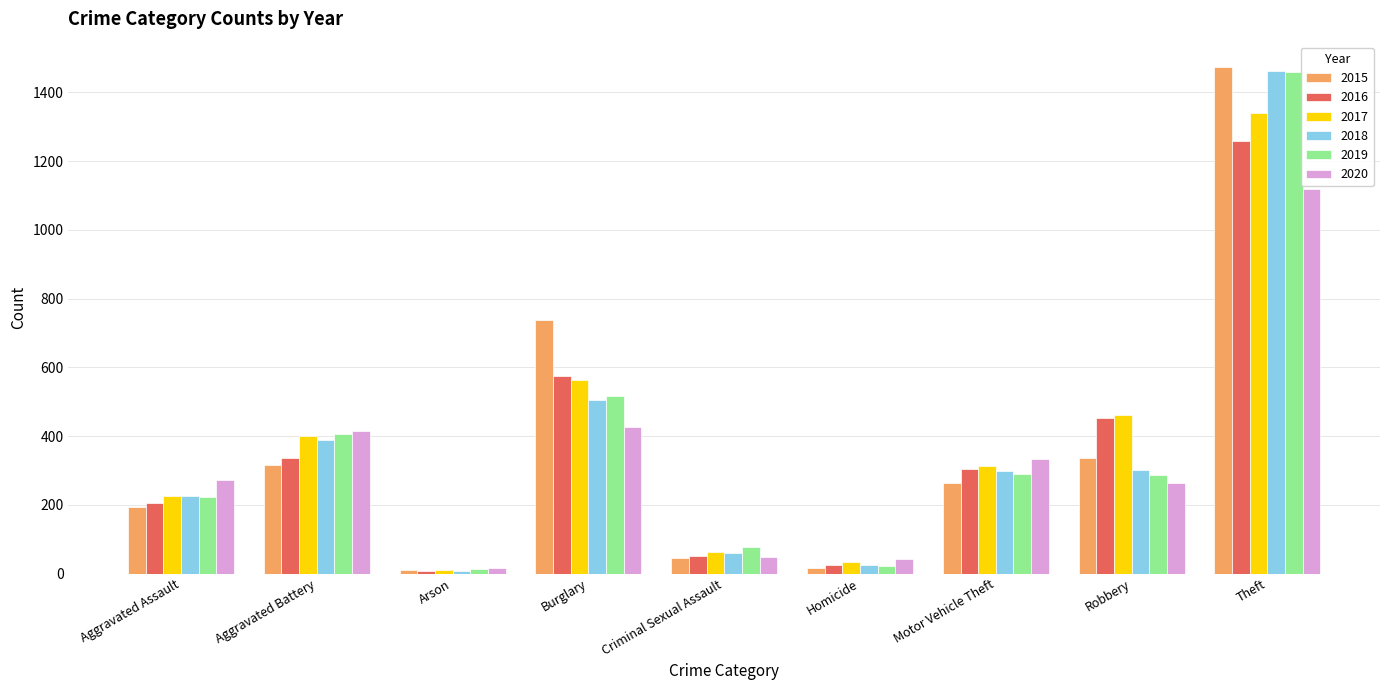

The value of 2020 at Robbery is 263. True or false?

True